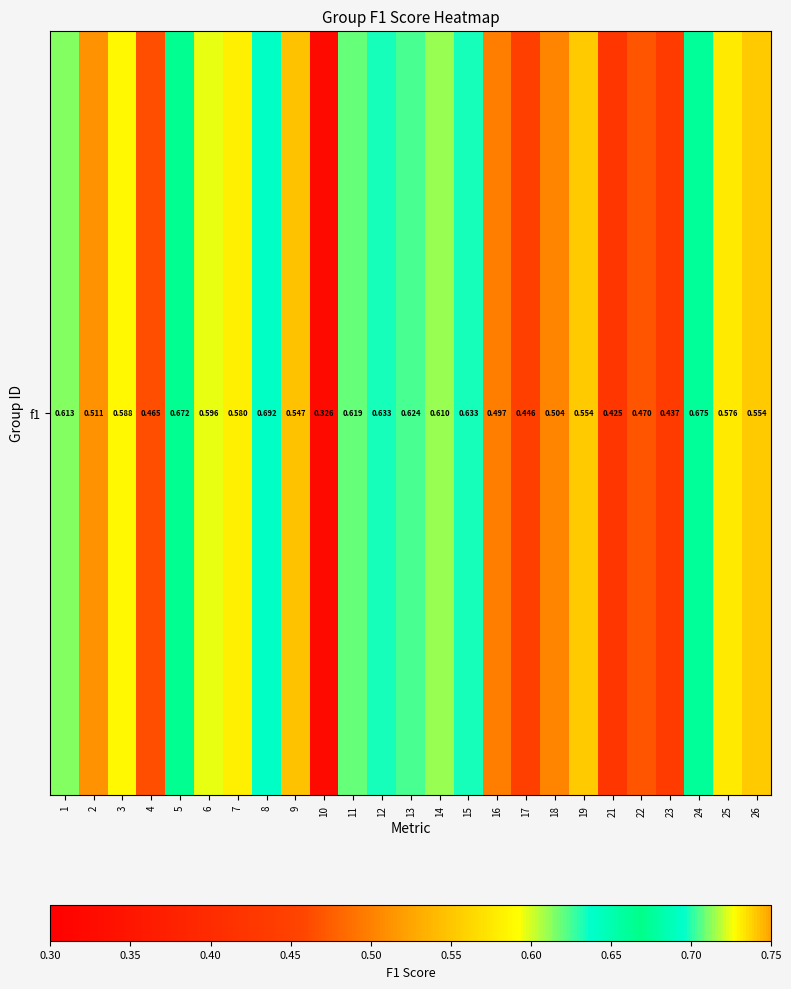

What is the minimum value shown in the chart?

0.3